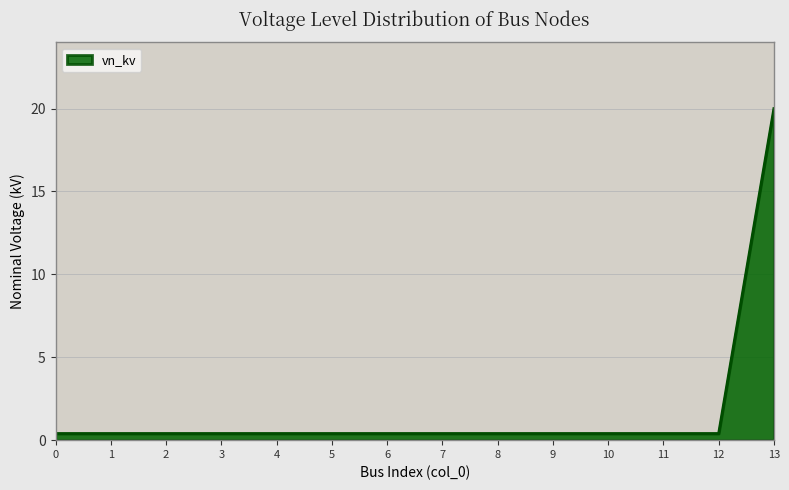

Count the number of categories in the chart.

14